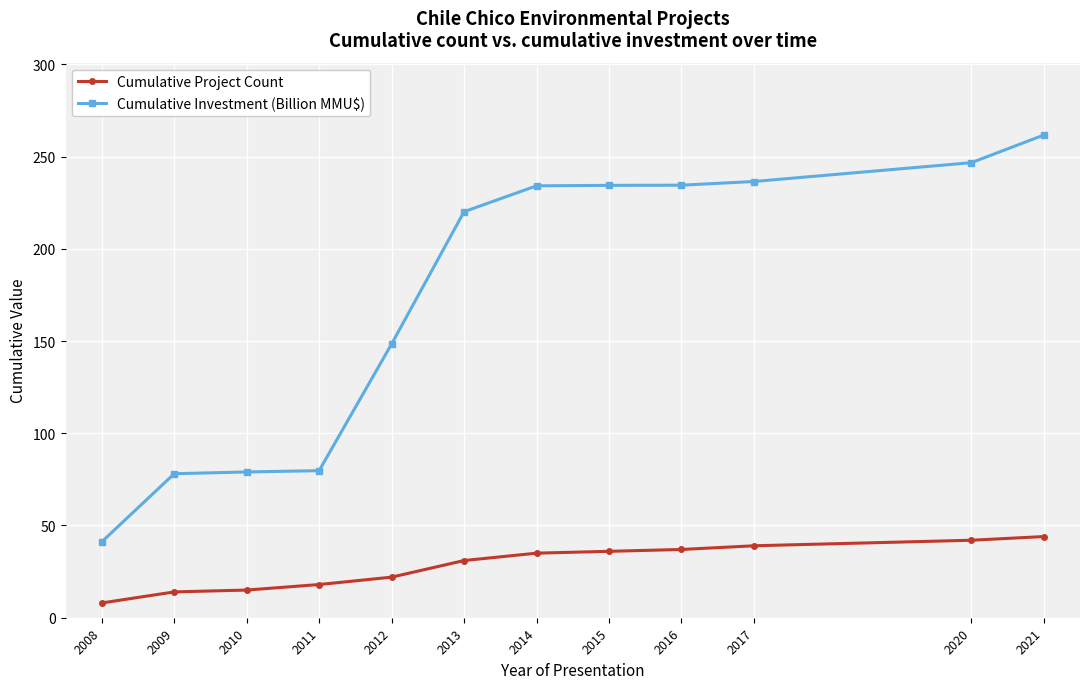

At which category does the chart reach its peak across all series?

2021